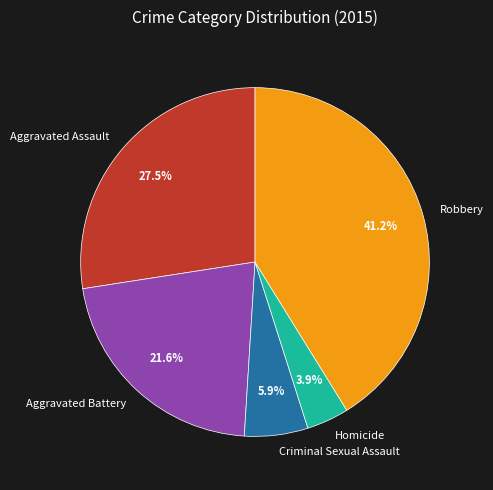

Between Robbery and Aggravated Battery, which is larger?

Robbery